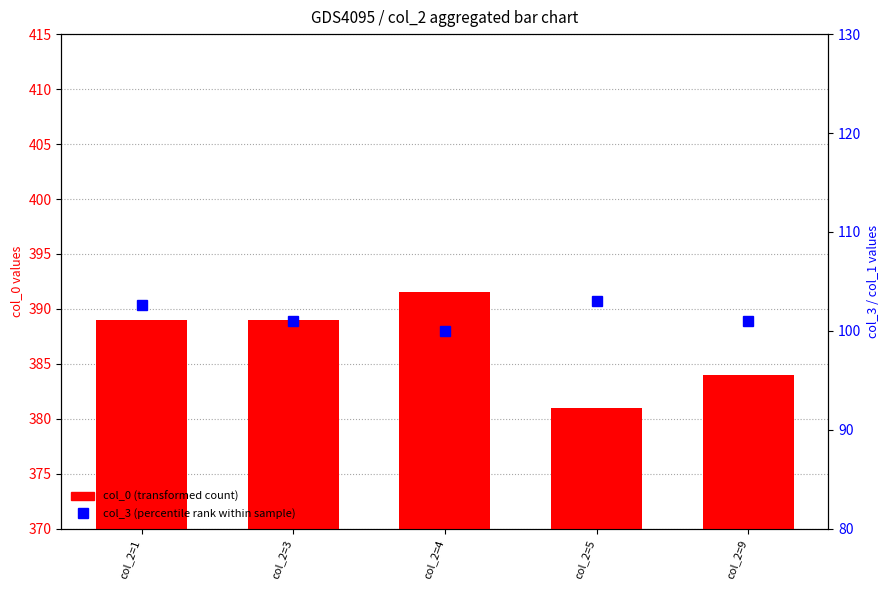

At which label does col_0 (transformed count) first exceed 389?

col_2=4